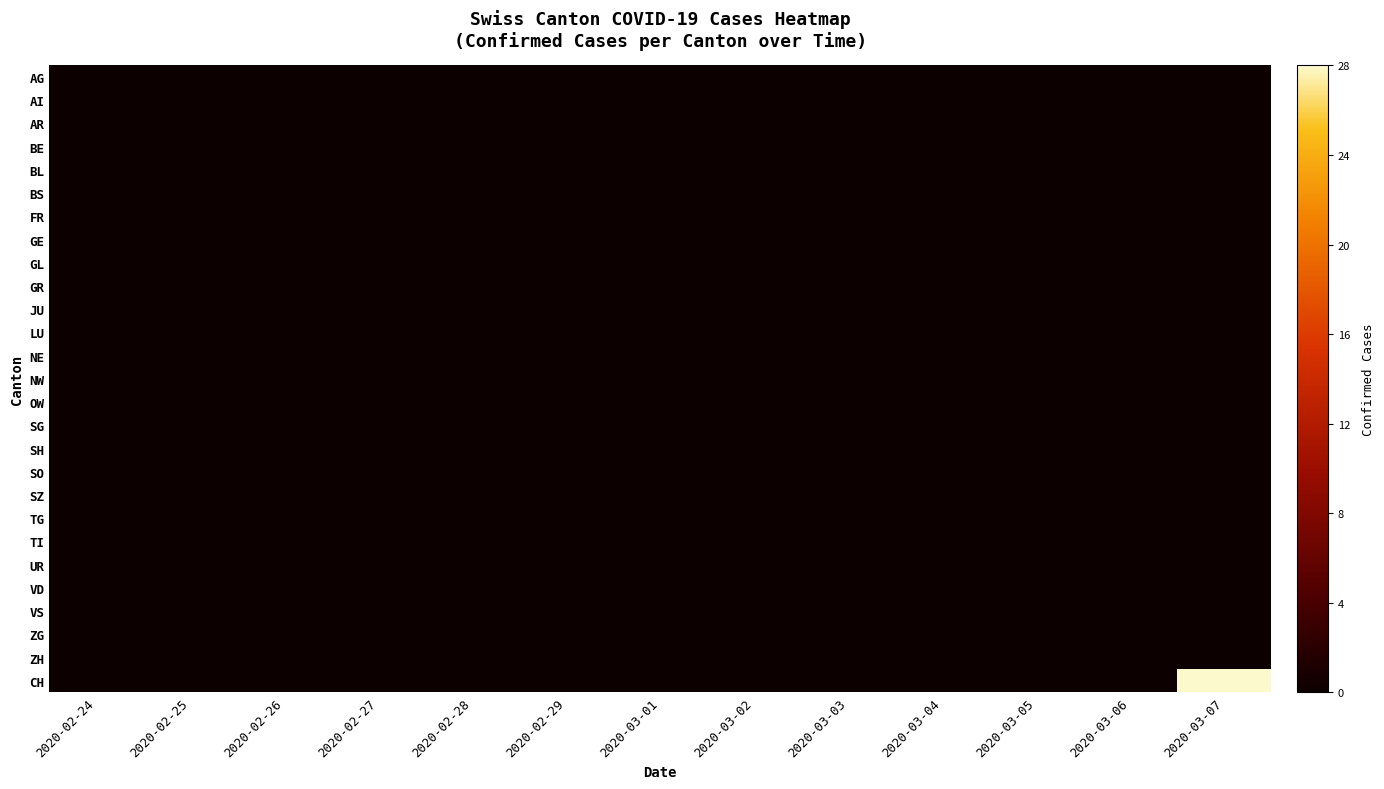

How many categories are shown in the chart?

13